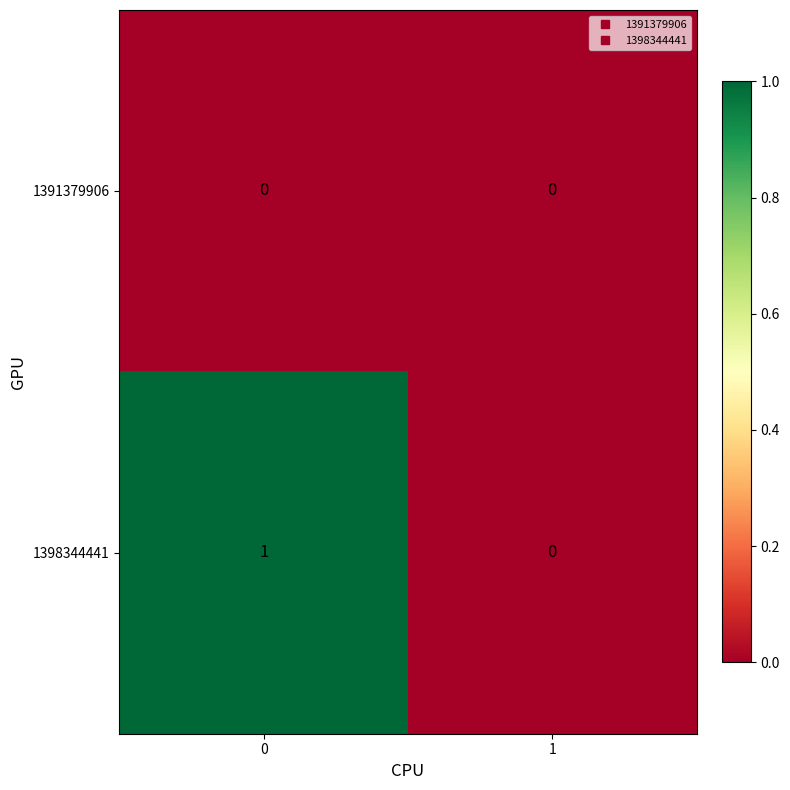

Which series has the widest spread of values?

1398344441